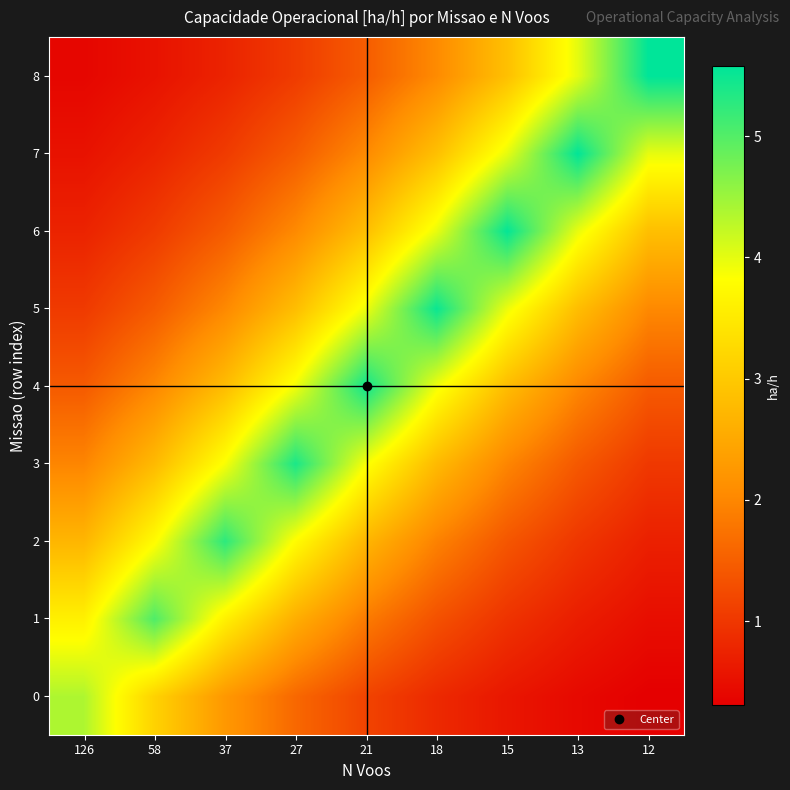

List the series in order of their peak value, lowest first.

0, 1, 2, 3, 4, 5, 6, 7, 8